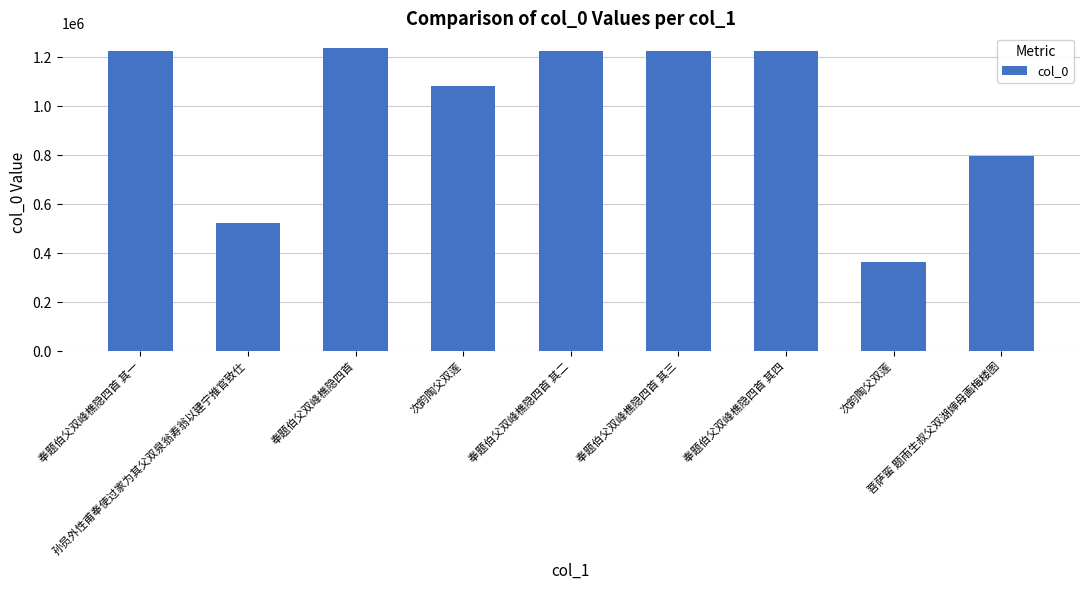

At which category does the chart reach its minimum across all series?

次韵陶父双莲